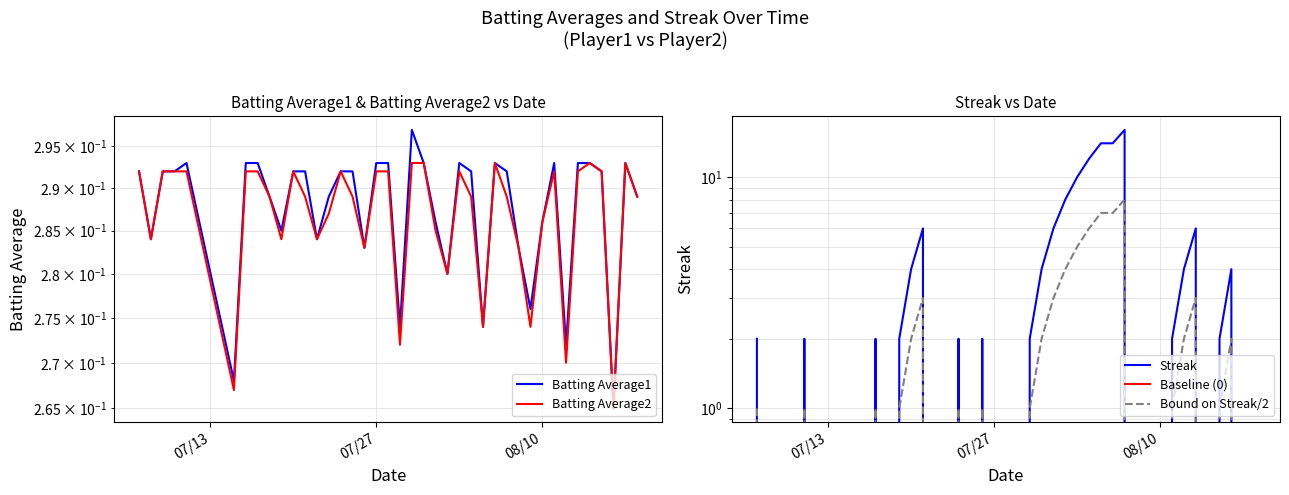

What are all the series names shown in the legend?

Batting Average1, Batting Average2, Streak, Baseline (0), Bound on Streak/2